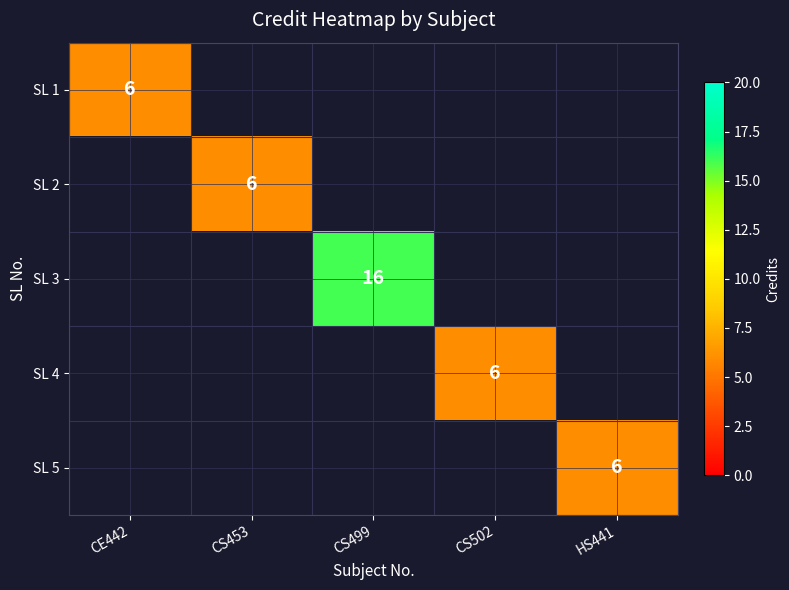

The SL 2 series shows 2 at CS453. True or false?

False